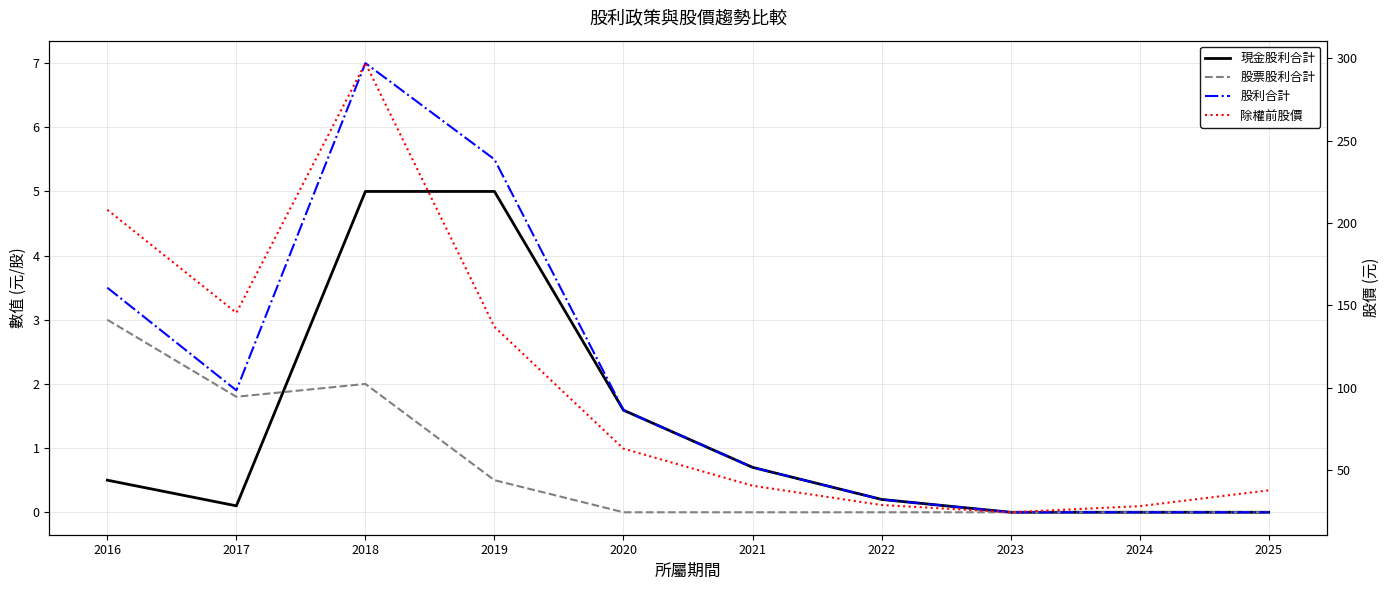

Reading right to left, list all the values displayed in this chart.

現金股利合計: 2025=0.0	2024=0.0	2023=0.0	2022=0.2	2021=0.7	2020=1.6	2019=5.0	2018=5.0	2017=0.1	2016=0.5
股票股利合計: 2025=0.0	2024=0.0	2023=0.0	2022=0.0	2021=0.0	2020=0.0	2019=0.5	2018=2.0	2017=1.8	2016=3.0
股利合計: 2025=0.0	2024=0.0	2023=0.0	2022=0.2	2021=0.7	2020=1.6	2019=5.5	2018=7.0	2017=1.9	2016=3.5
除權前股價: 2025=37.8	2024=28.2	2023=24.5	2022=28.9	2021=40.6	2020=63.1	2019=137.0	2018=297.0	2017=145.5	2016=208.0